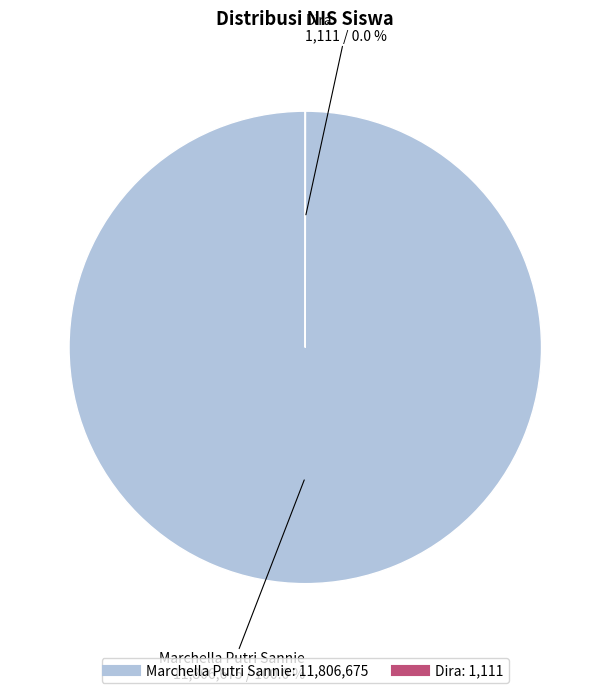

Rank the categories by value from highest to lowest.

Marchella Putri Sannie, Dira